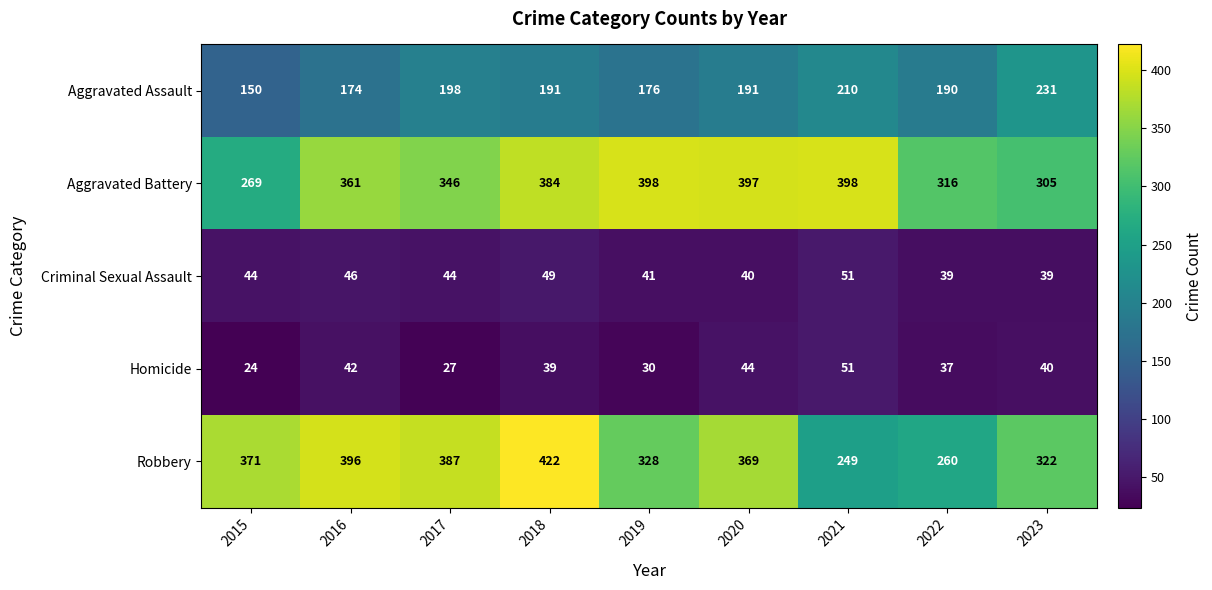

What is the total value across all series at 2020?

1041